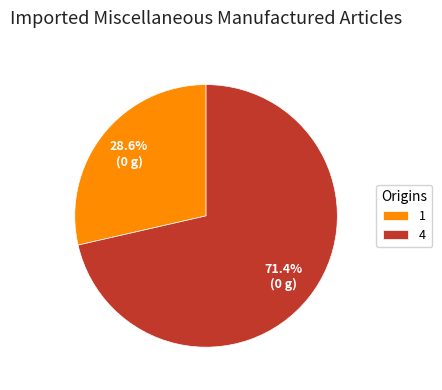

Does any single category account for the majority?

Yes